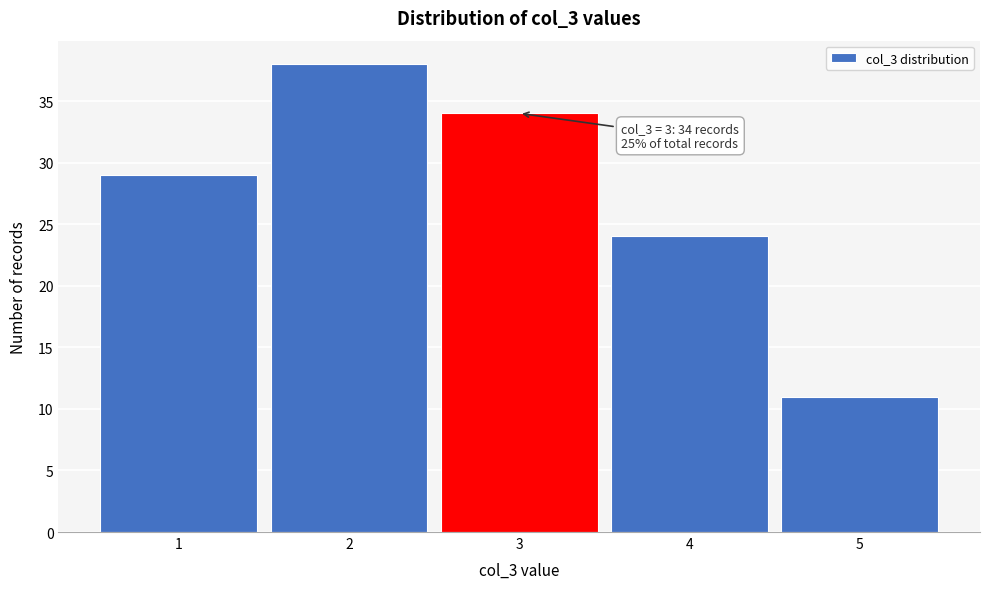

Over which range of the x-axis is the bar tallest?

1.5 to 2.5